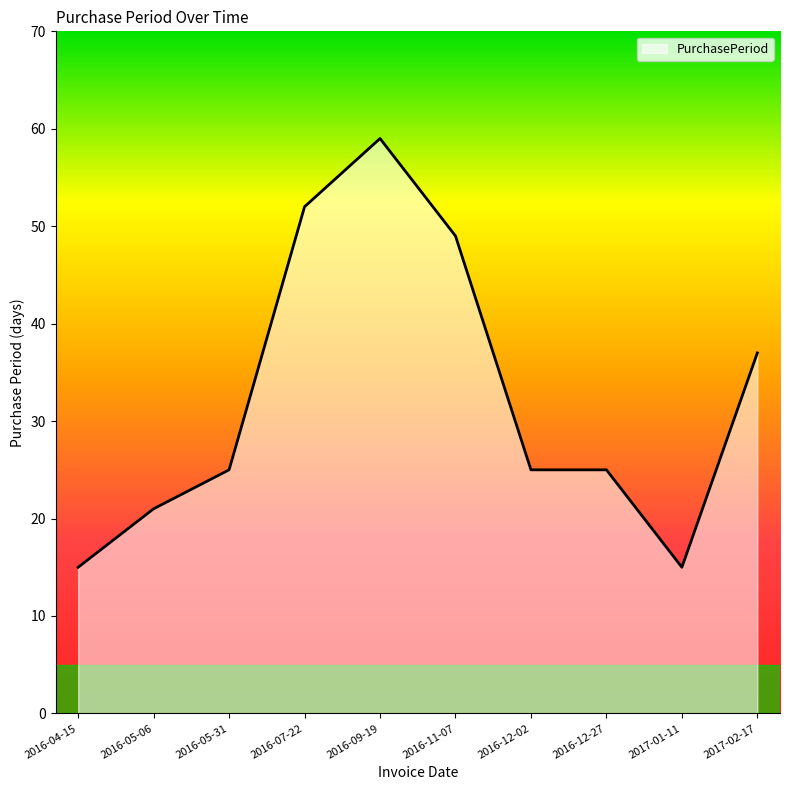

Approximately how many times larger is the value at 2016-09-19 compared to 2017-02-17?

1.6